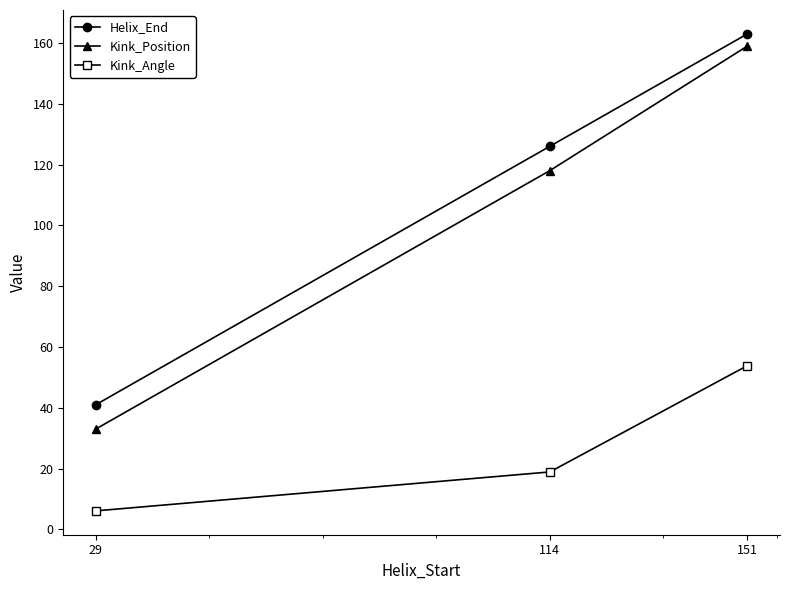

What is the total value across all series at 29?

80.1